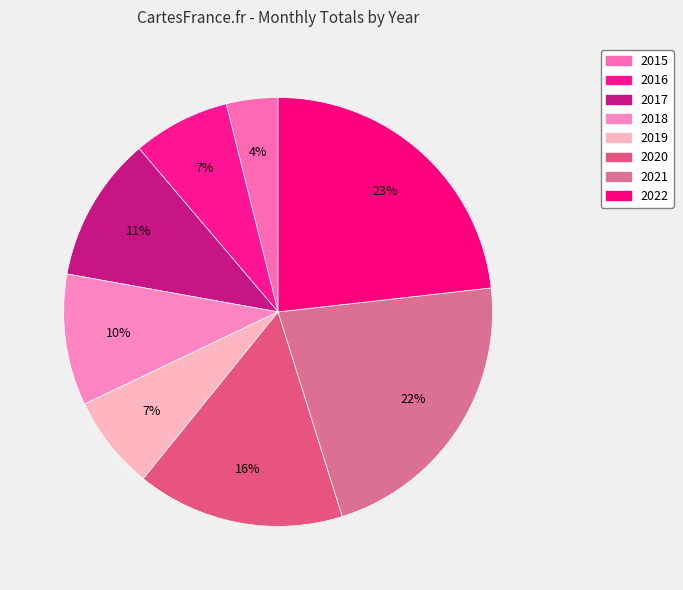

Count the number of slices in the pie.

8